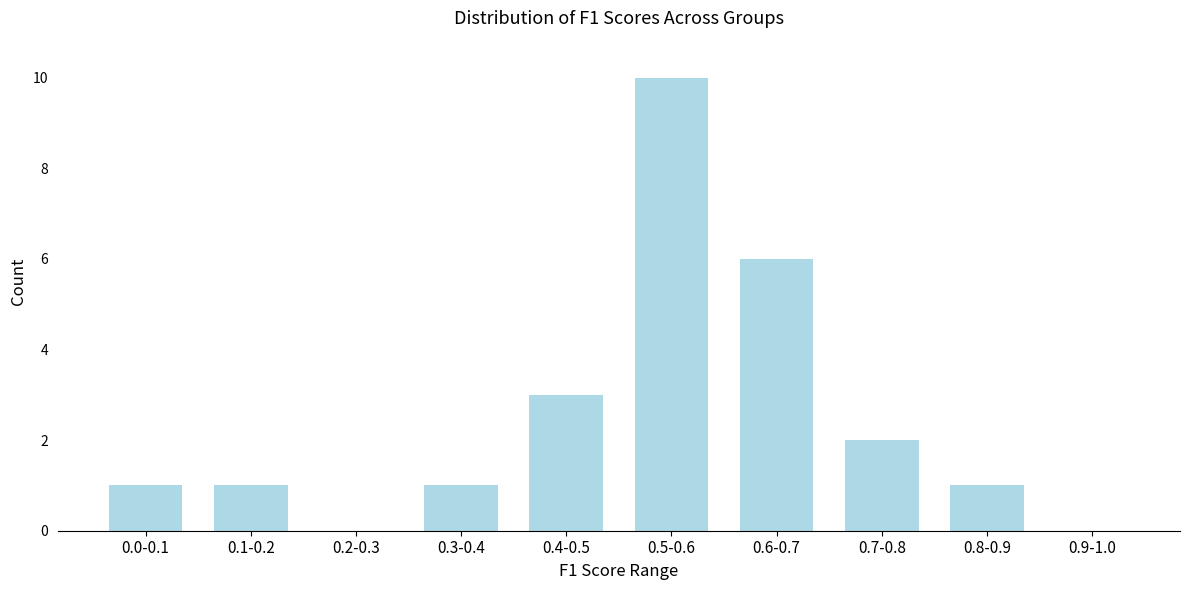

Reading left to right, list all the values displayed in this chart.

0.0-0.1=1	0.1-0.2=1	0.2-0.3=0	0.3-0.4=1	0.4-0.5=3	0.5-0.6=10	0.6-0.7=6	0.7-0.8=2	0.8-0.9=1	0.9-1.0=0